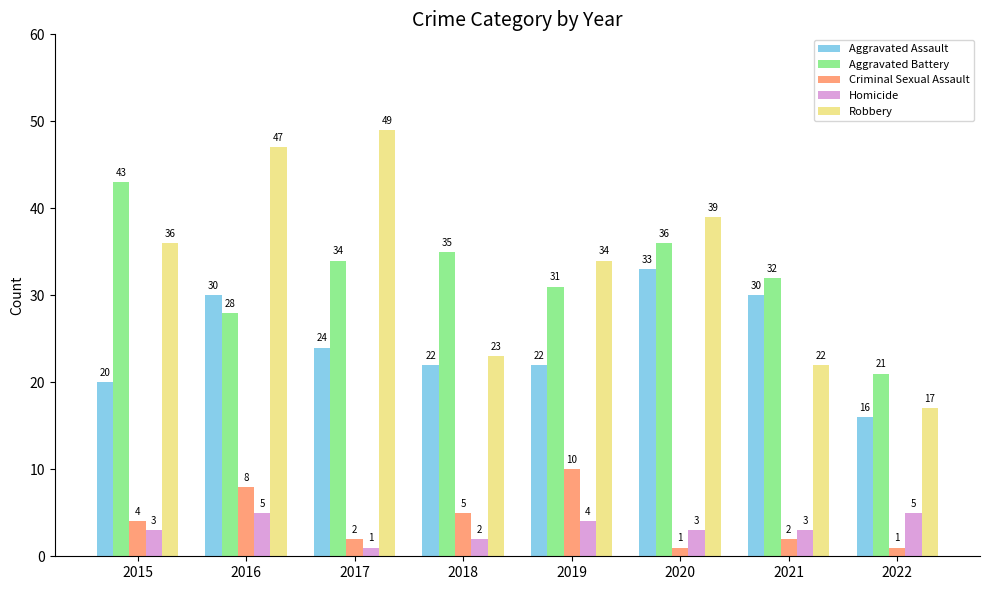

What is the difference between the second highest and minimum values in the Homicide series?

4